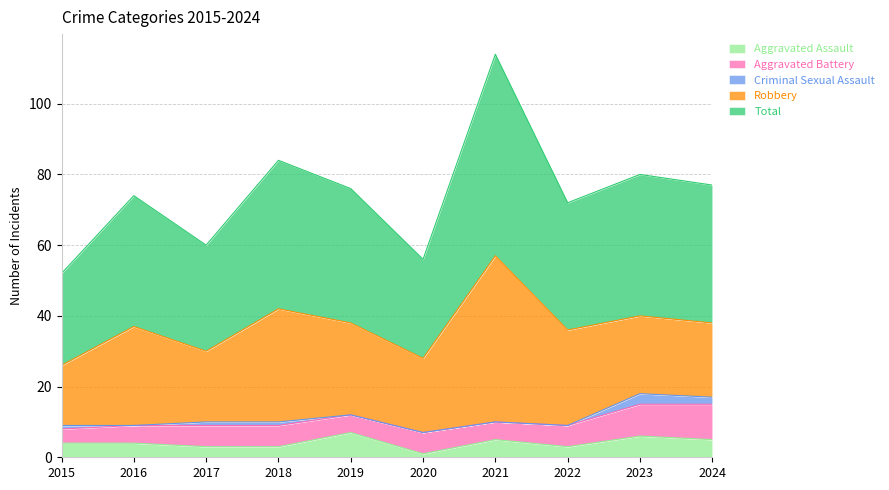

How many lines are shown in the chart?

5